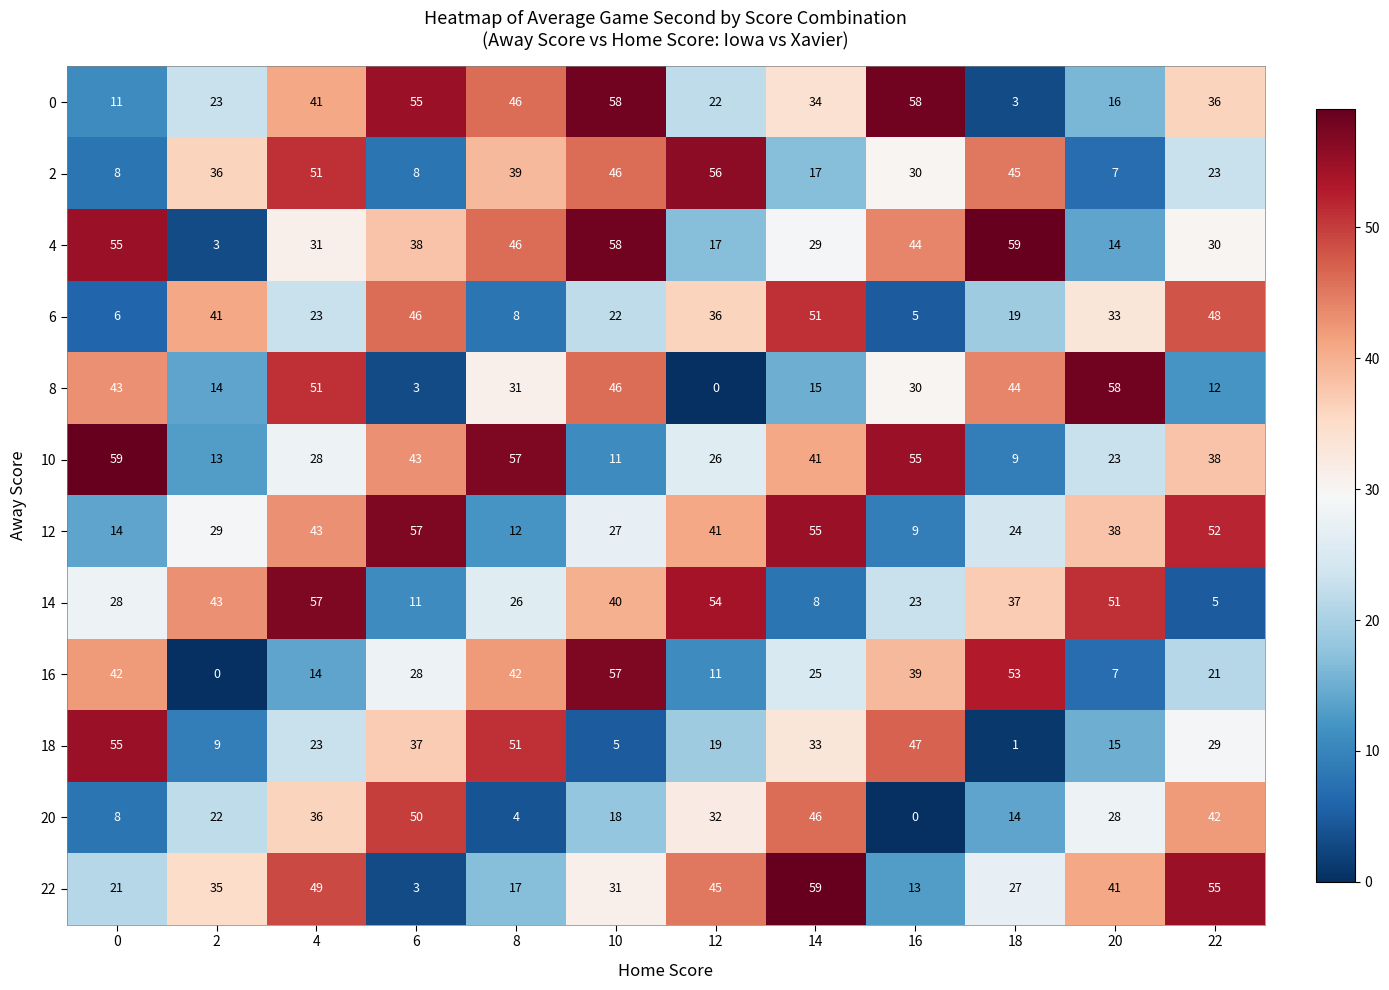

The 2 series shows 41 at 16. True or false?

False